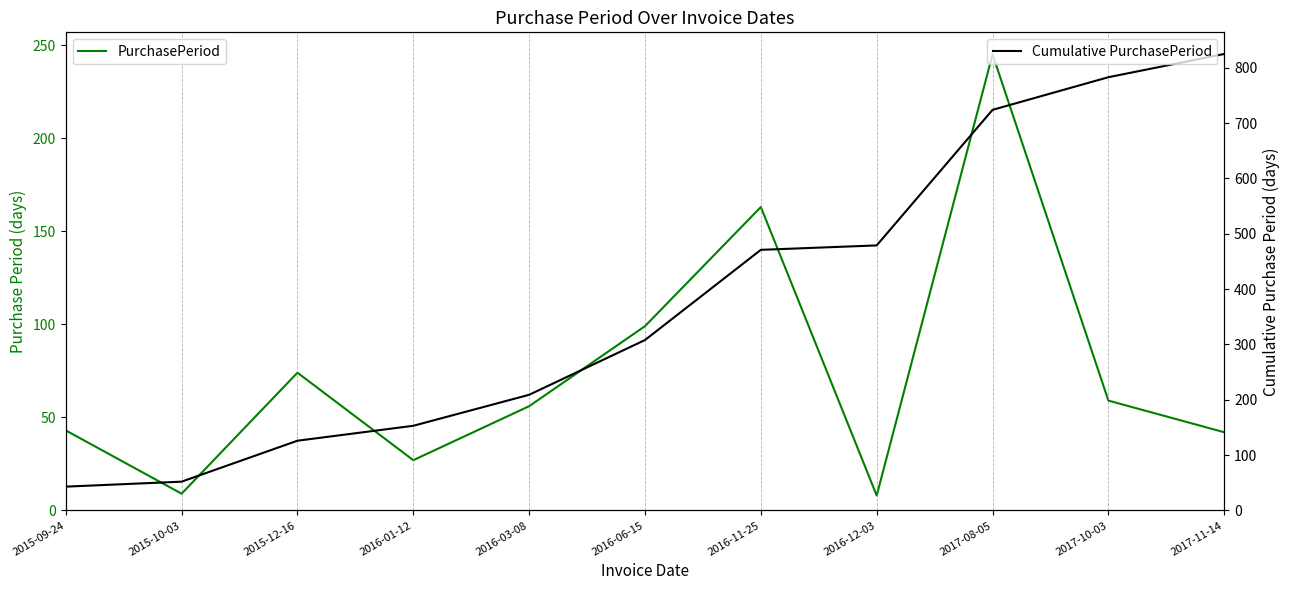

What is the minimum value for Cumulative PurchasePeriod?

43